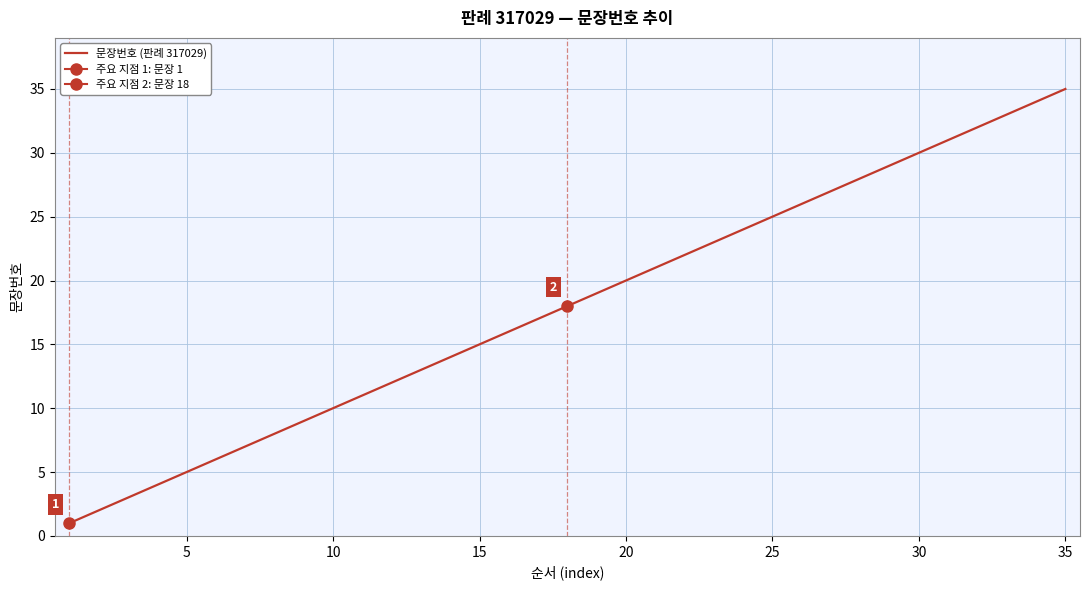

Which category has the highest value in the 문장번호 (판례 317029) series?

35